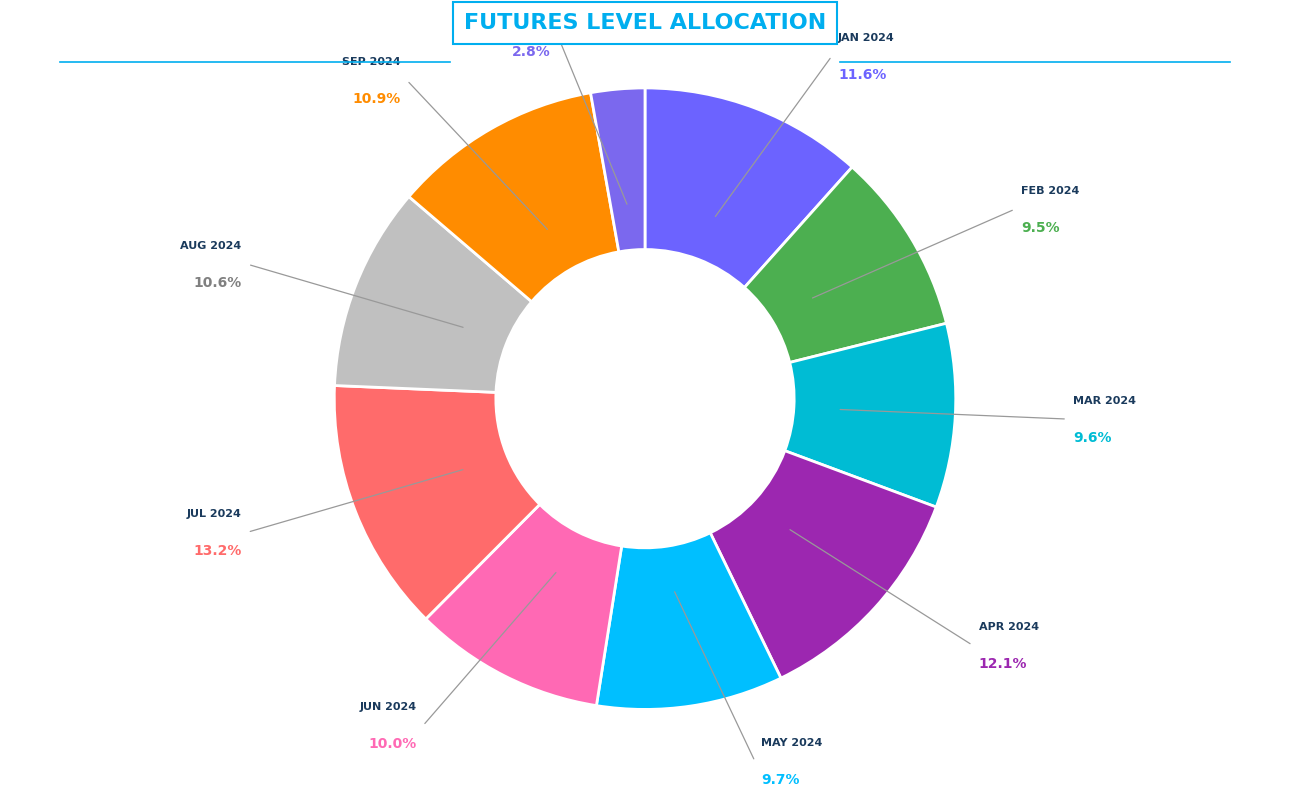

Does 2024-03-13 represent more than half of the total?

No